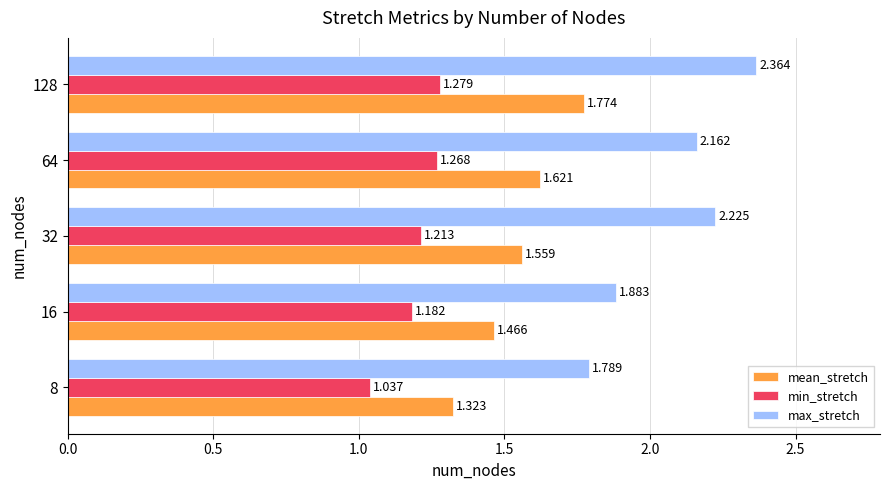

List the labels in order of mean_stretch value, largest first.

128, 64, 32, 16, 8